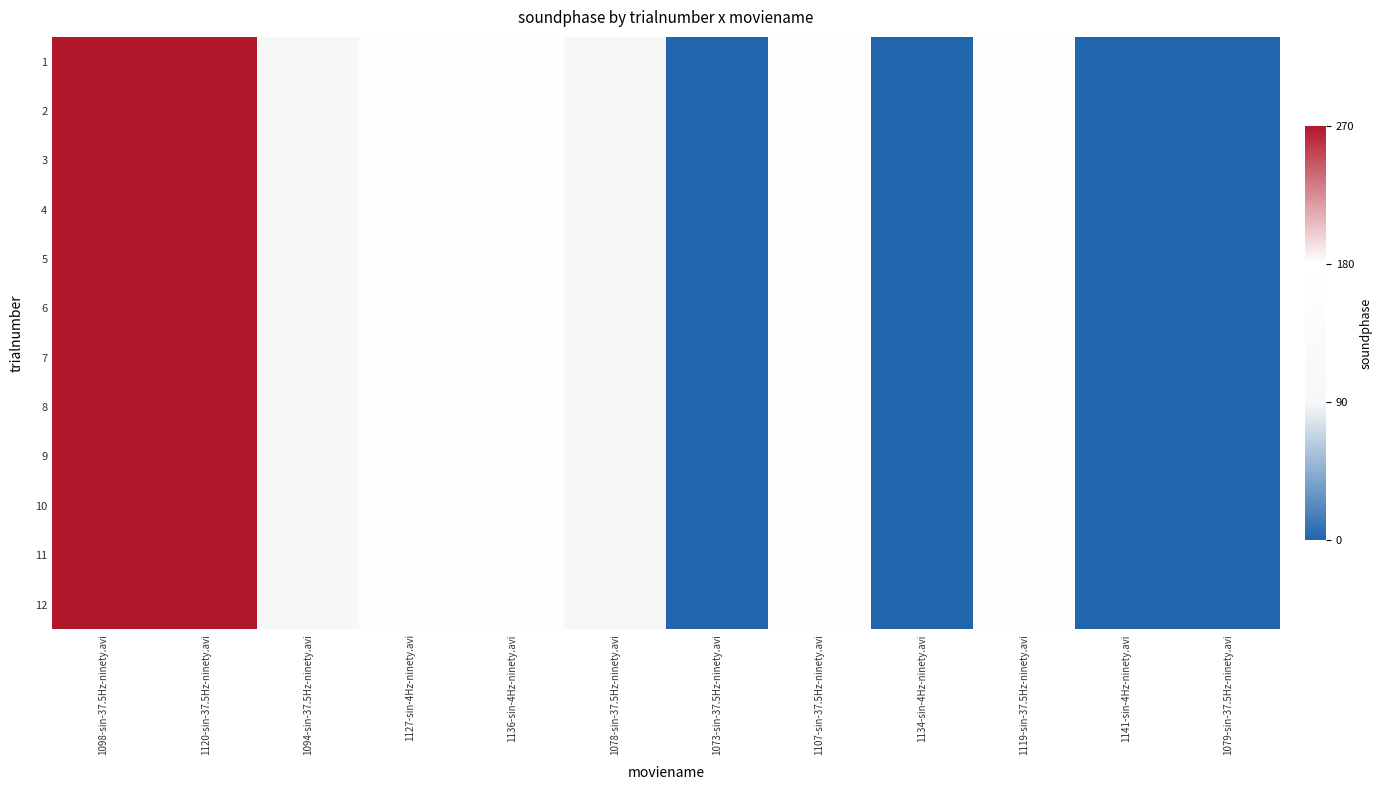

Reading right to left, transcribe all the data shown in this chart.

1: 1079-sin-37.5Hz-ninety.avi=0	1141-sin-4Hz-ninety.avi=0	1119-sin-37.5Hz-ninety.avi=180	1134-sin-4Hz-ninety.avi=0	1107-sin-37.5Hz-ninety.avi=180	1073-sin-37.5Hz-ninety.avi=0	1078-sin-37.5Hz-ninety.avi=90	1136-sin-4Hz-ninety.avi=180	1127-sin-4Hz-ninety.avi=180	1094-sin-37.5Hz-ninety.avi=90	1120-sin-37.5Hz-ninety.avi=270	1098-sin-37.5Hz-ninety.avi=270
2: 1079-sin-37.5Hz-ninety.avi=0	1141-sin-4Hz-ninety.avi=0	1119-sin-37.5Hz-ninety.avi=180	1134-sin-4Hz-ninety.avi=0	1107-sin-37.5Hz-ninety.avi=180	1073-sin-37.5Hz-ninety.avi=0	1078-sin-37.5Hz-ninety.avi=90	1136-sin-4Hz-ninety.avi=180	1127-sin-4Hz-ninety.avi=180	1094-sin-37.5Hz-ninety.avi=90	1120-sin-37.5Hz-ninety.avi=270	1098-sin-37.5Hz-ninety.avi=270
3: 1079-sin-37.5Hz-ninety.avi=0	1141-sin-4Hz-ninety.avi=0	1119-sin-37.5Hz-ninety.avi=180	1134-sin-4Hz-ninety.avi=0	1107-sin-37.5Hz-ninety.avi=180	1073-sin-37.5Hz-ninety.avi=0	1078-sin-37.5Hz-ninety.avi=90	1136-sin-4Hz-ninety.avi=180	1127-sin-4Hz-ninety.avi=180	1094-sin-37.5Hz-ninety.avi=90	1120-sin-37.5Hz-ninety.avi=270	1098-sin-37.5Hz-ninety.avi=270
4: 1079-sin-37.5Hz-ninety.avi=0	1141-sin-4Hz-ninety.avi=0	1119-sin-37.5Hz-ninety.avi=180	1134-sin-4Hz-ninety.avi=0	1107-sin-37.5Hz-ninety.avi=180	1073-sin-37.5Hz-ninety.avi=0	1078-sin-37.5Hz-ninety.avi=90	1136-sin-4Hz-ninety.avi=180	1127-sin-4Hz-ninety.avi=180	1094-sin-37.5Hz-ninety.avi=90	1120-sin-37.5Hz-ninety.avi=270	1098-sin-37.5Hz-ninety.avi=270
5: 1079-sin-37.5Hz-ninety.avi=0	1141-sin-4Hz-ninety.avi=0	1119-sin-37.5Hz-ninety.avi=180	1134-sin-4Hz-ninety.avi=0	1107-sin-37.5Hz-ninety.avi=180	1073-sin-37.5Hz-ninety.avi=0	1078-sin-37.5Hz-ninety.avi=90	1136-sin-4Hz-ninety.avi=180	1127-sin-4Hz-ninety.avi=180	1094-sin-37.5Hz-ninety.avi=90	1120-sin-37.5Hz-ninety.avi=270	1098-sin-37.5Hz-ninety.avi=270
6: 1079-sin-37.5Hz-ninety.avi=0	1141-sin-4Hz-ninety.avi=0	1119-sin-37.5Hz-ninety.avi=180	1134-sin-4Hz-ninety.avi=0	1107-sin-37.5Hz-ninety.avi=180	1073-sin-37.5Hz-ninety.avi=0	1078-sin-37.5Hz-ninety.avi=90	1136-sin-4Hz-ninety.avi=180	1127-sin-4Hz-ninety.avi=180	1094-sin-37.5Hz-ninety.avi=90	1120-sin-37.5Hz-ninety.avi=270	1098-sin-37.5Hz-ninety.avi=270
7: 1079-sin-37.5Hz-ninety.avi=0	1141-sin-4Hz-ninety.avi=0	1119-sin-37.5Hz-ninety.avi=180	1134-sin-4Hz-ninety.avi=0	1107-sin-37.5Hz-ninety.avi=180	1073-sin-37.5Hz-ninety.avi=0	1078-sin-37.5Hz-ninety.avi=90	1136-sin-4Hz-ninety.avi=180	1127-sin-4Hz-ninety.avi=180	1094-sin-37.5Hz-ninety.avi=90	1120-sin-37.5Hz-ninety.avi=270	1098-sin-37.5Hz-ninety.avi=270
8: 1079-sin-37.5Hz-ninety.avi=0	1141-sin-4Hz-ninety.avi=0	1119-sin-37.5Hz-ninety.avi=180	1134-sin-4Hz-ninety.avi=0	1107-sin-37.5Hz-ninety.avi=180	1073-sin-37.5Hz-ninety.avi=0	1078-sin-37.5Hz-ninety.avi=90	1136-sin-4Hz-ninety.avi=180	1127-sin-4Hz-ninety.avi=180	1094-sin-37.5Hz-ninety.avi=90	1120-sin-37.5Hz-ninety.avi=270	1098-sin-37.5Hz-ninety.avi=270
9: 1079-sin-37.5Hz-ninety.avi=0	1141-sin-4Hz-ninety.avi=0	1119-sin-37.5Hz-ninety.avi=180	1134-sin-4Hz-ninety.avi=0	1107-sin-37.5Hz-ninety.avi=180	1073-sin-37.5Hz-ninety.avi=0	1078-sin-37.5Hz-ninety.avi=90	1136-sin-4Hz-ninety.avi=180	1127-sin-4Hz-ninety.avi=180	1094-sin-37.5Hz-ninety.avi=90	1120-sin-37.5Hz-ninety.avi=270	1098-sin-37.5Hz-ninety.avi=270
10: 1079-sin-37.5Hz-ninety.avi=0	1141-sin-4Hz-ninety.avi=0	1119-sin-37.5Hz-ninety.avi=180	1134-sin-4Hz-ninety.avi=0	1107-sin-37.5Hz-ninety.avi=180	1073-sin-37.5Hz-ninety.avi=0	1078-sin-37.5Hz-ninety.avi=90	1136-sin-4Hz-ninety.avi=180	1127-sin-4Hz-ninety.avi=180	1094-sin-37.5Hz-ninety.avi=90	1120-sin-37.5Hz-ninety.avi=270	1098-sin-37.5Hz-ninety.avi=270
11: 1079-sin-37.5Hz-ninety.avi=0	1141-sin-4Hz-ninety.avi=0	1119-sin-37.5Hz-ninety.avi=180	1134-sin-4Hz-ninety.avi=0	1107-sin-37.5Hz-ninety.avi=180	1073-sin-37.5Hz-ninety.avi=0	1078-sin-37.5Hz-ninety.avi=90	1136-sin-4Hz-ninety.avi=180	1127-sin-4Hz-ninety.avi=180	1094-sin-37.5Hz-ninety.avi=90	1120-sin-37.5Hz-ninety.avi=270	1098-sin-37.5Hz-ninety.avi=270
12: 1079-sin-37.5Hz-ninety.avi=0	1141-sin-4Hz-ninety.avi=0	1119-sin-37.5Hz-ninety.avi=180	1134-sin-4Hz-ninety.avi=0	1107-sin-37.5Hz-ninety.avi=180	1073-sin-37.5Hz-ninety.avi=0	1078-sin-37.5Hz-ninety.avi=90	1136-sin-4Hz-ninety.avi=180	1127-sin-4Hz-ninety.avi=180	1094-sin-37.5Hz-ninety.avi=90	1120-sin-37.5Hz-ninety.avi=270	1098-sin-37.5Hz-ninety.avi=270